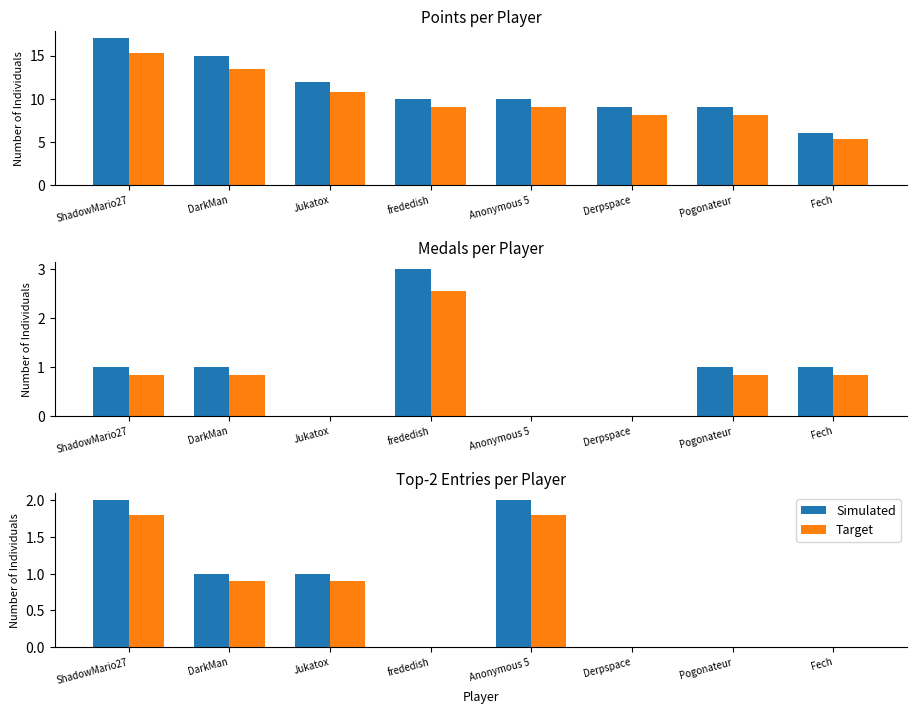

Between Fech and Derpspace, which is larger?

Derpspace